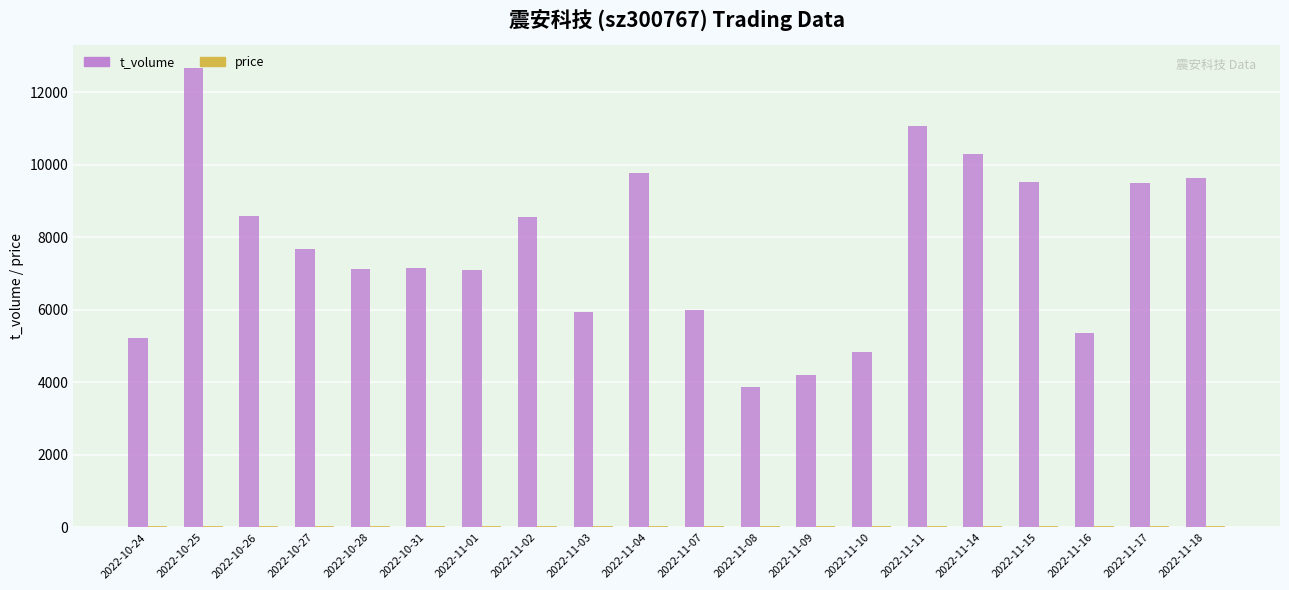

Which category has the lowest value in the t_volume series?

2022-11-08